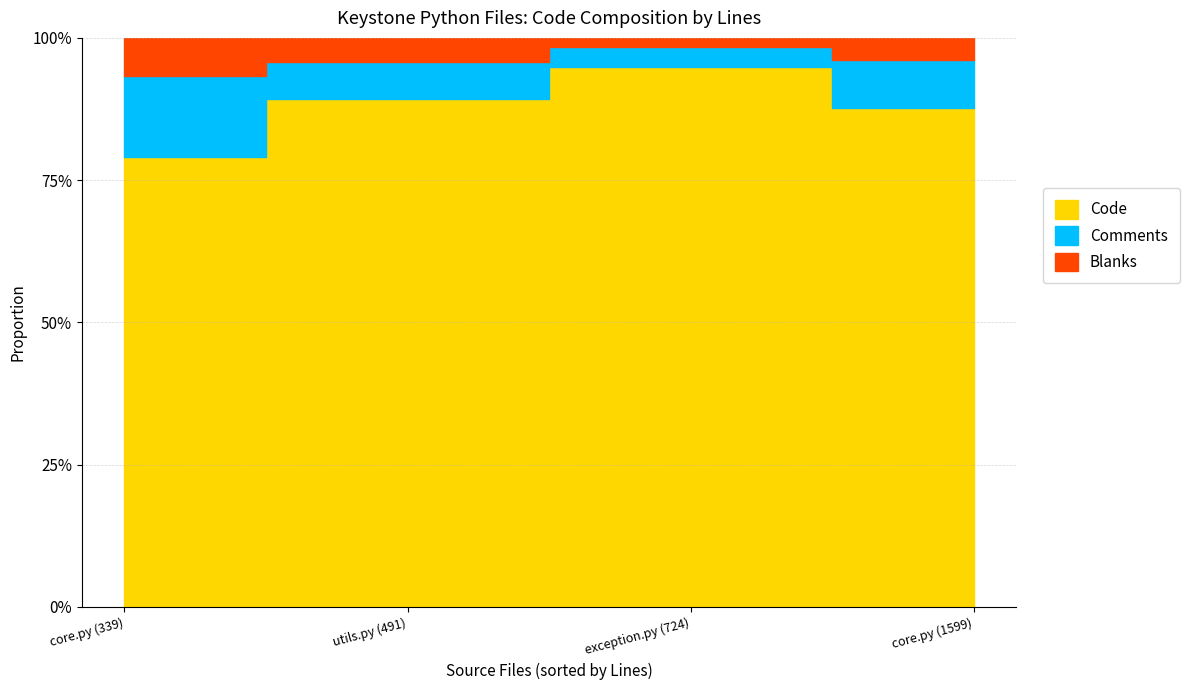

The Code series shows 252 at utils.py (491). True or false?

False